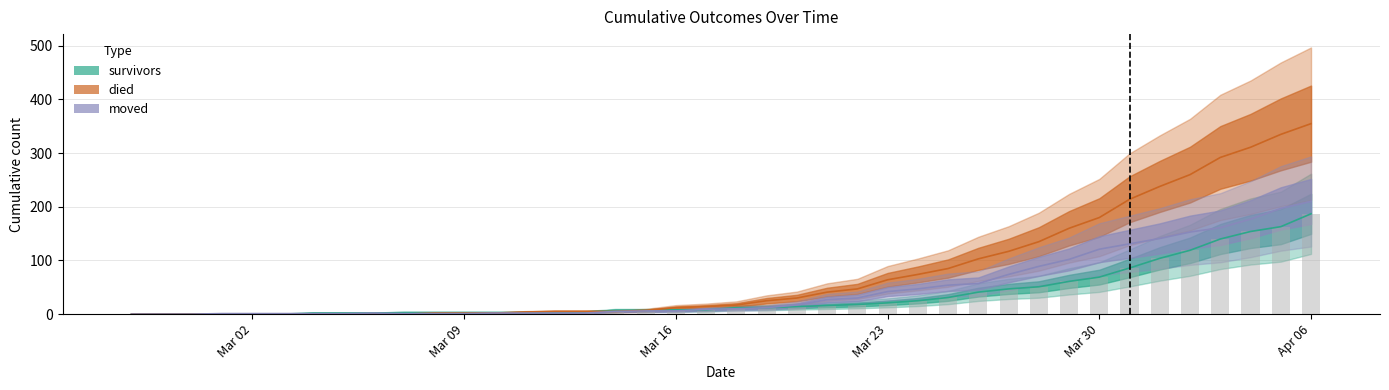

At 2020-03-27, list the series in order from smallest to largest.

survivors, moved, died